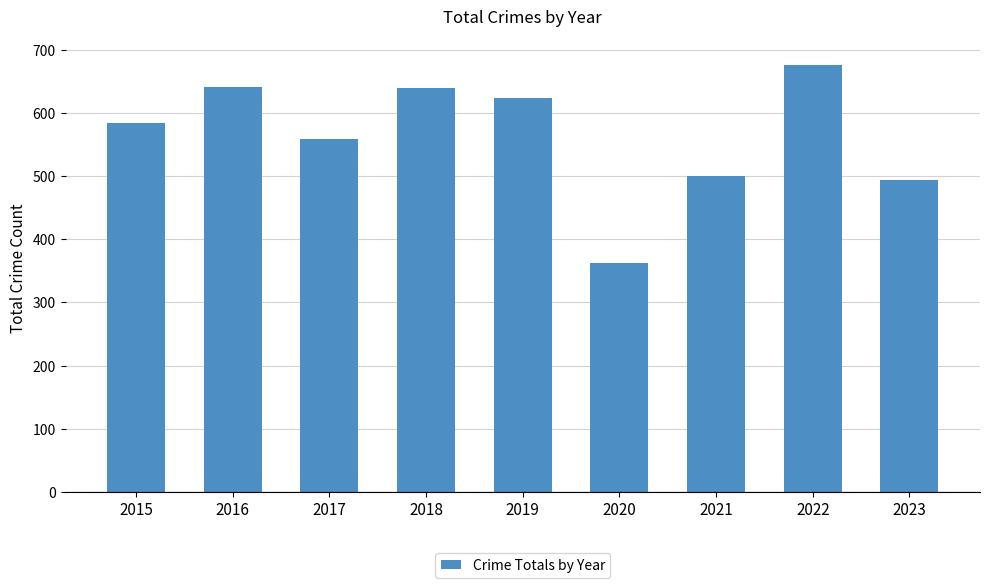

What is the value of the 7th bar from the left?

500